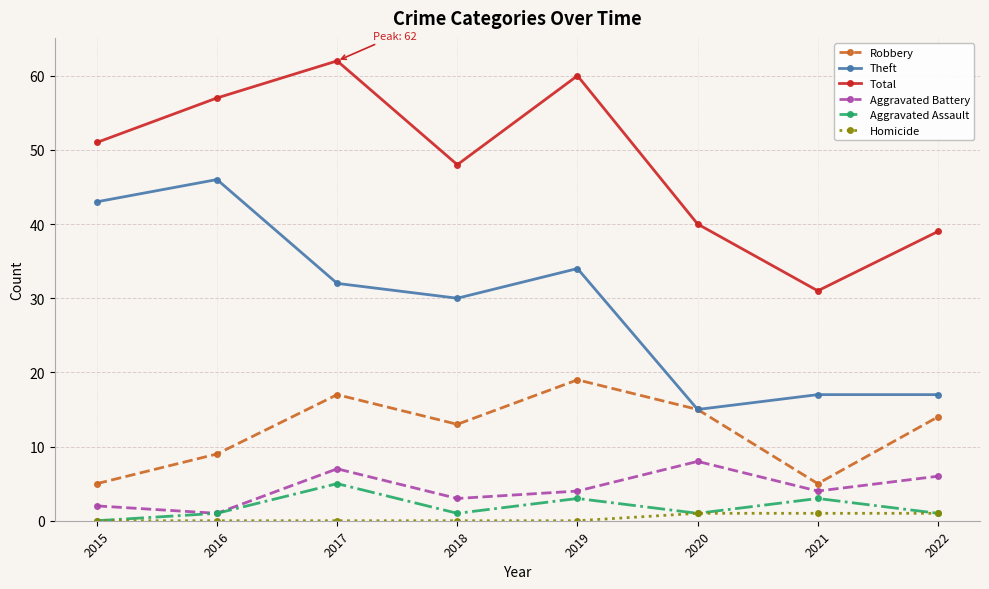

Count the number of categories in the chart.

8